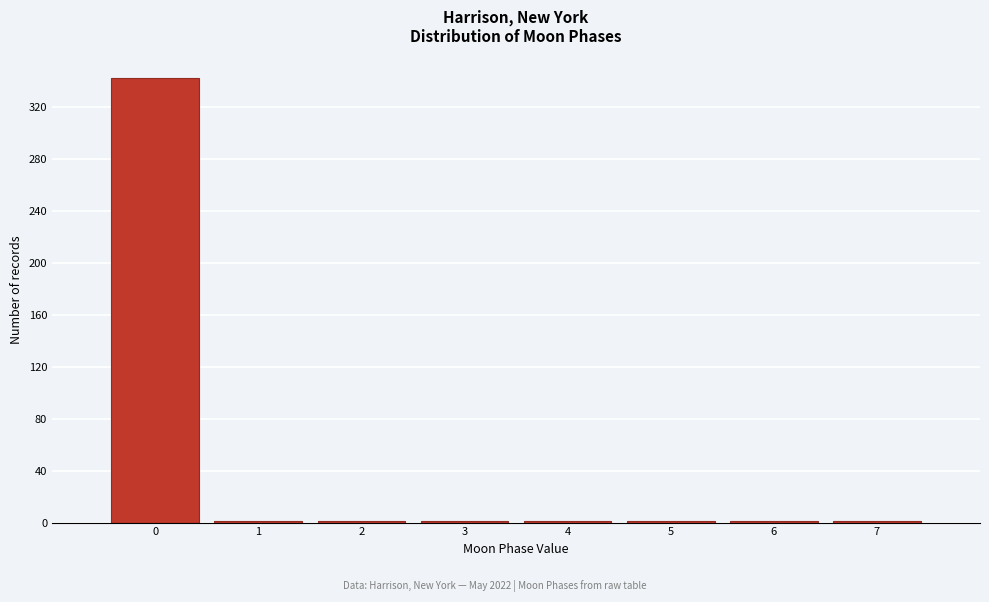

Reading left to right, transcribe this chart: for each bar, give the range it covers on the x-axis and its height. The values are not printed on the chart, so give them approximately, as read against the axis.

-0.5 to 0.5: 340
0.5 to 1.5: under 5
1.5 to 2.5: under 5
2.5 to 3.5: under 5
3.5 to 4.5: under 5
4.5 to 5.5: under 5
5.5 to 6.5: under 5
6.5 to 7.5: under 5